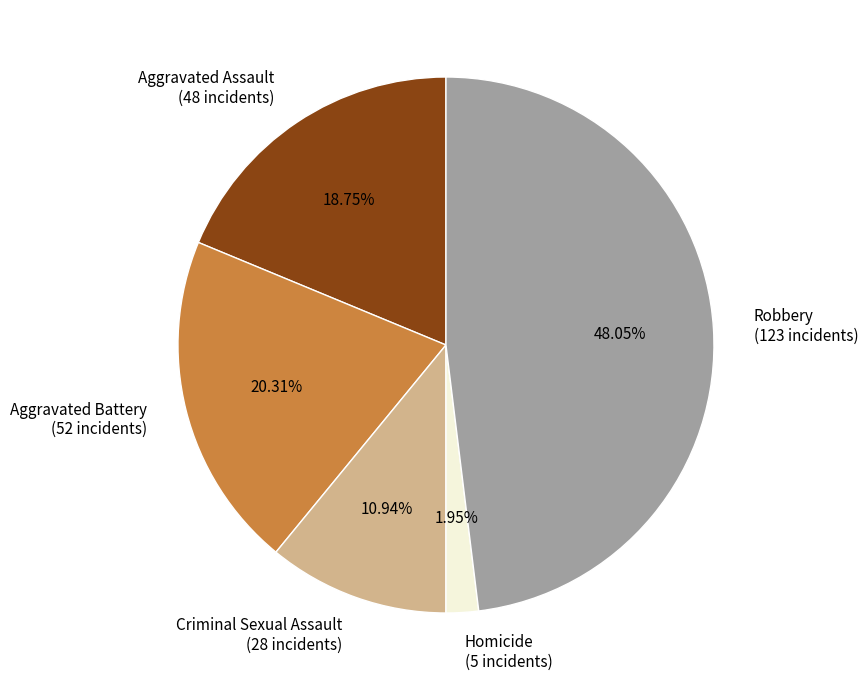

To the nearest percent, what is the difference between the Criminal Sexual Assault and Aggravated Assault slice percentages?

8%